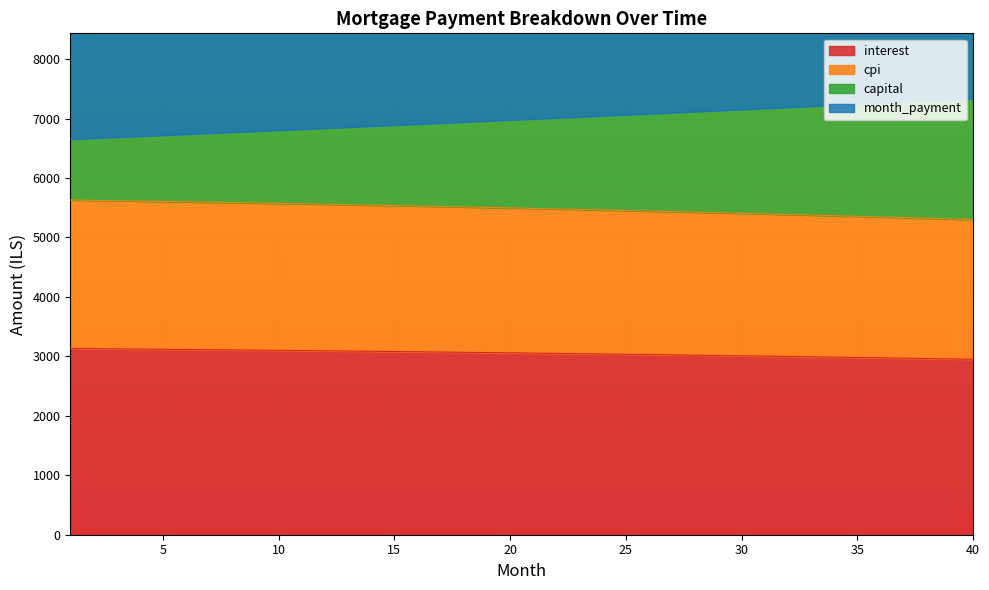

What is the minimum value for interest?

2951.1